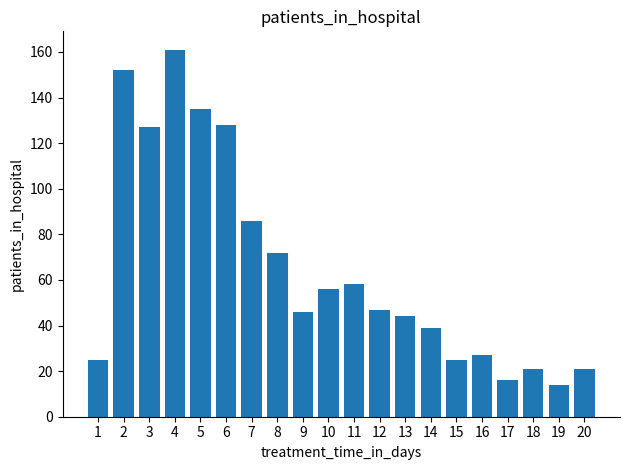

What is the average value?

65